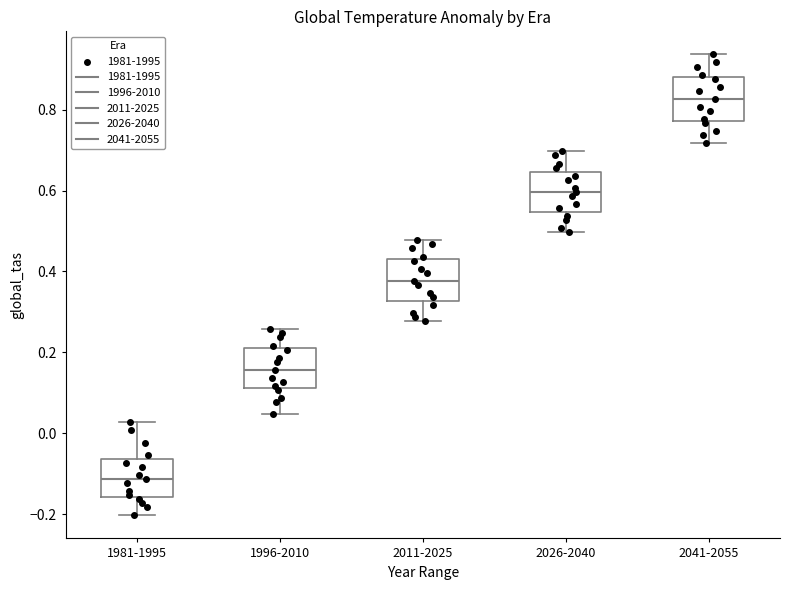

Reading left to right, transcribe this box plot: for each box, give where its median line is, the range the box spans, and where its two whiskers end, as read against the y-axis. The values are not printed on the chart, so give them approximately, as read against the axis.

1981-1995: median -0.12, box -0.16 to -0.06, whiskers -0.20 to 0.02
1996-2010: median 0.16, box 0.12 to 0.22, whiskers 0.04 to 0.26
2011-2025: median 0.38, box 0.32 to 0.44, whiskers 0.28 to 0.48
2026-2040: median 0.60, box 0.54 to 0.64, whiskers 0.50 to 0.70
2041-2055: median 0.82, box 0.78 to 0.88, whiskers 0.72 to 0.94